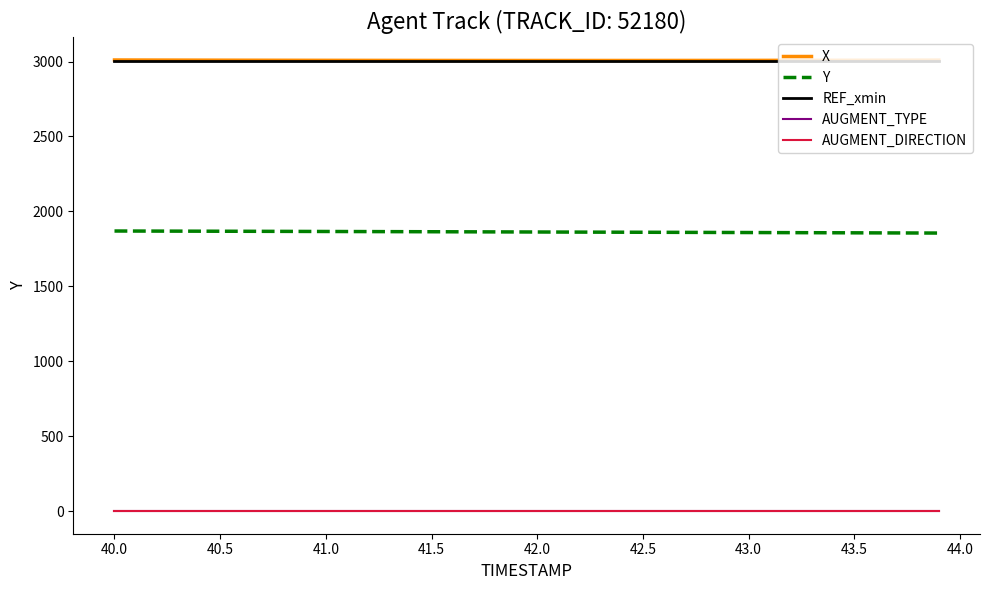

True or false: AUGMENT_DIRECTION and X cross at least once.

False